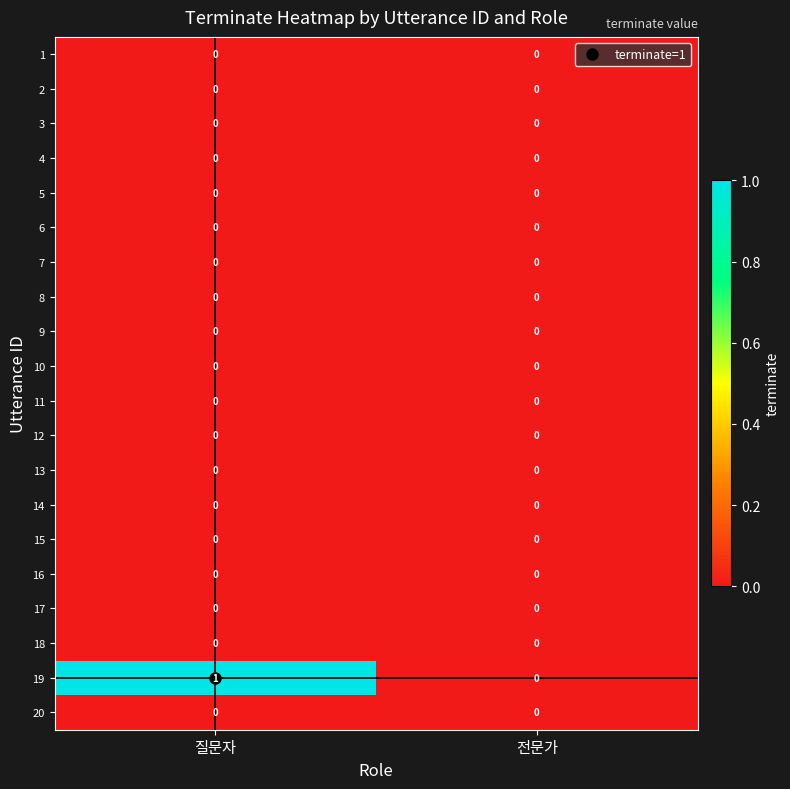

Which series has the widest spread of values?

19